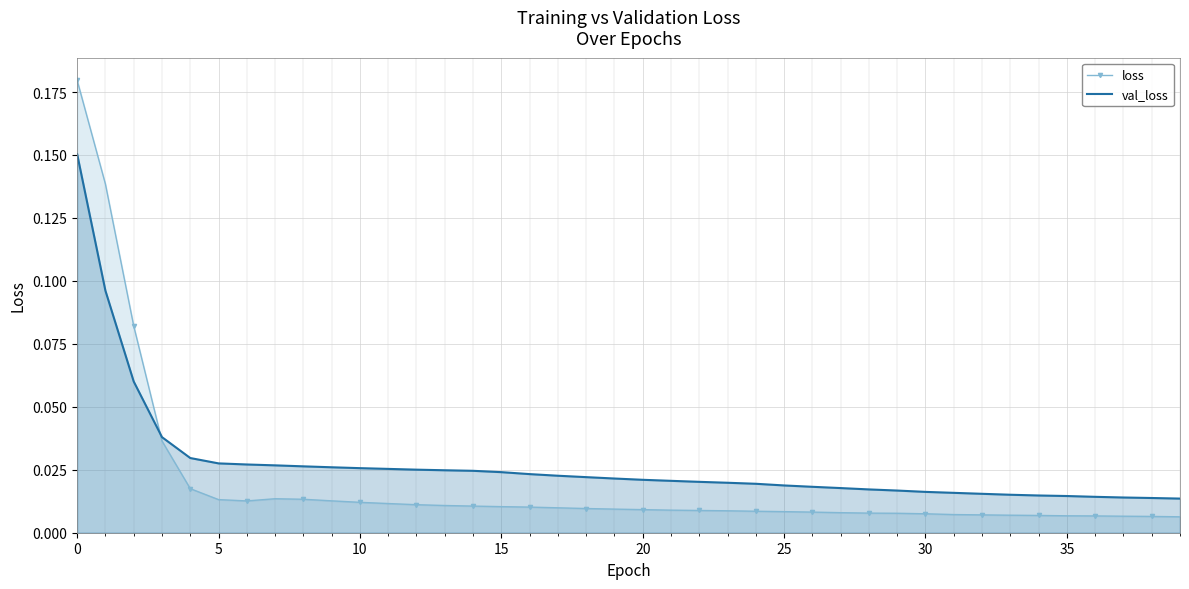

List the series in order of their overall mean, highest first.

val_loss, loss